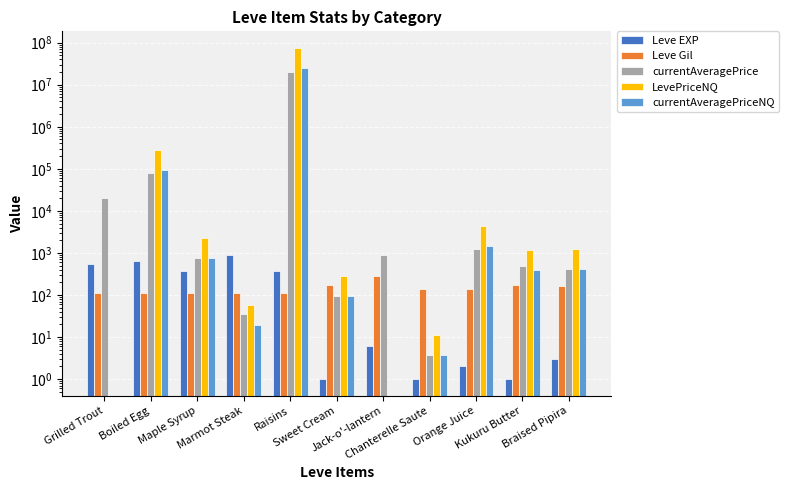

List the labels in order of Leve Gil value, largest first.

Jack-o'-lantern, Kukuru Butter, Sweet Cream, Braised Pipira, Orange Juice, Chanterelle Saute, Marmot Steak, Grilled Trout, Boiled Egg, Maple Syrup, Raisins